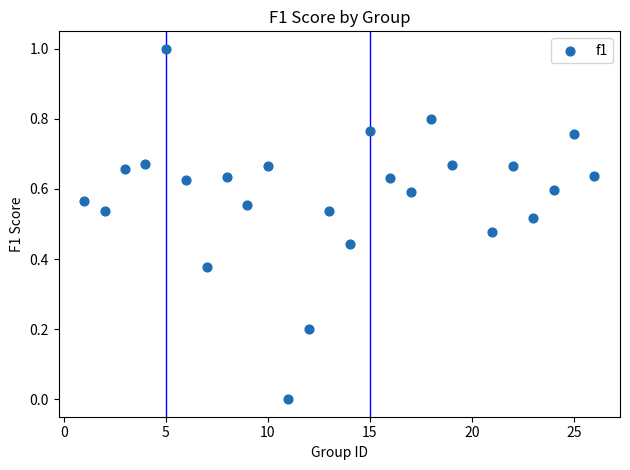

What is the range of X values (max minus min)?

25.0